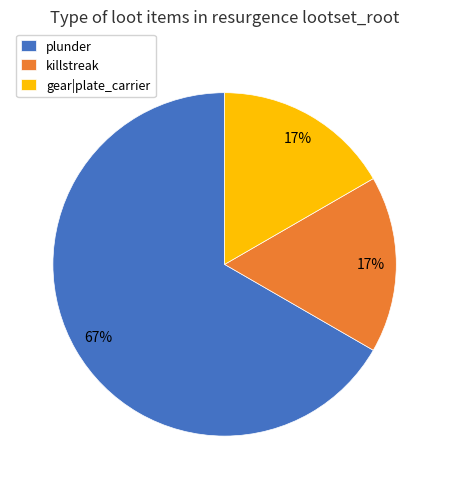

To the nearest percent, what is the average slice percentage?

33%